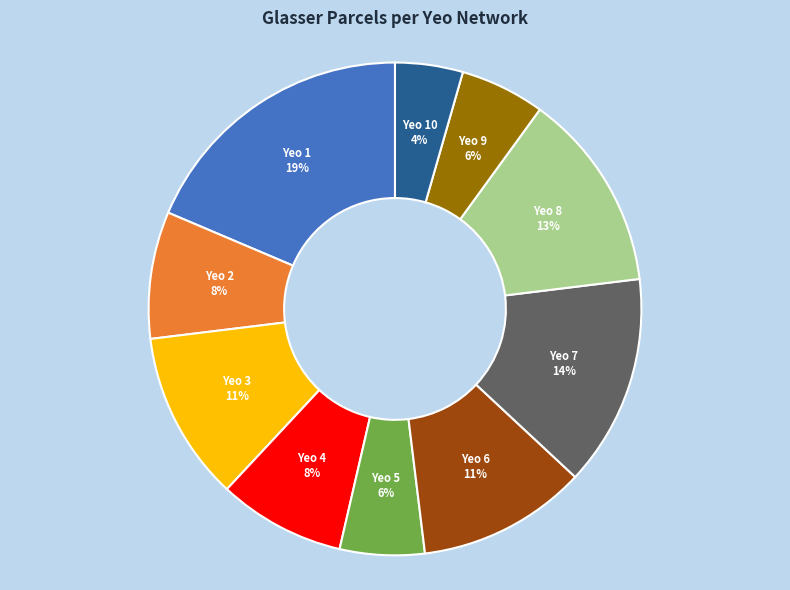

To the nearest percent, what is the average slice percentage?

10%